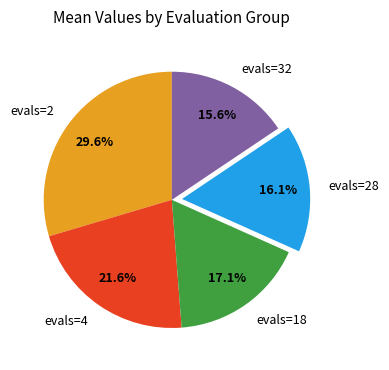

To the nearest percent, what percentage of the pie is evals=28?

16%